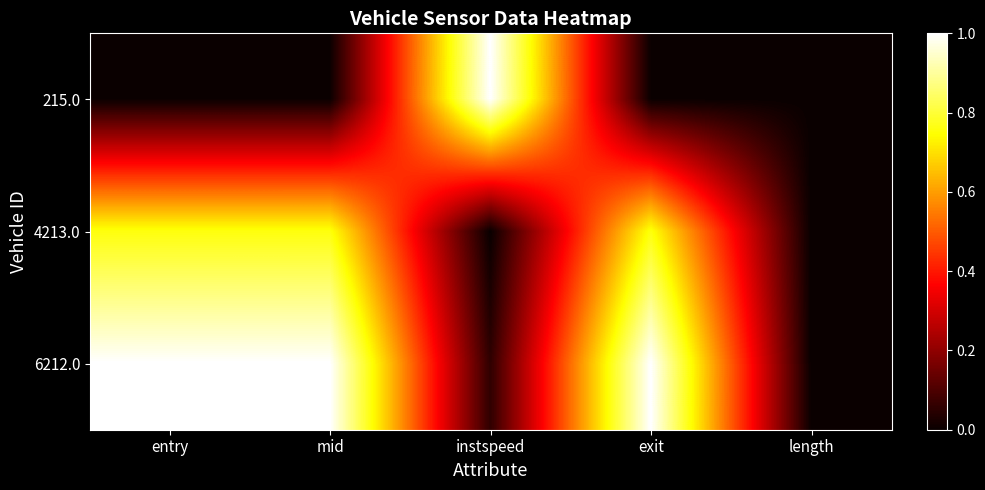

Reading left to right, list all the values displayed in this chart.

215.0: entry=0.0	mid=0.0	instspeed=1.0	exit=0.0	length=0.0
4213.0: entry=0.8	mid=0.8	instspeed=0.0	exit=0.8	length=0.0
6212.0: entry=1.0	mid=1.0	instspeed=0.1	exit=1.0	length=0.0